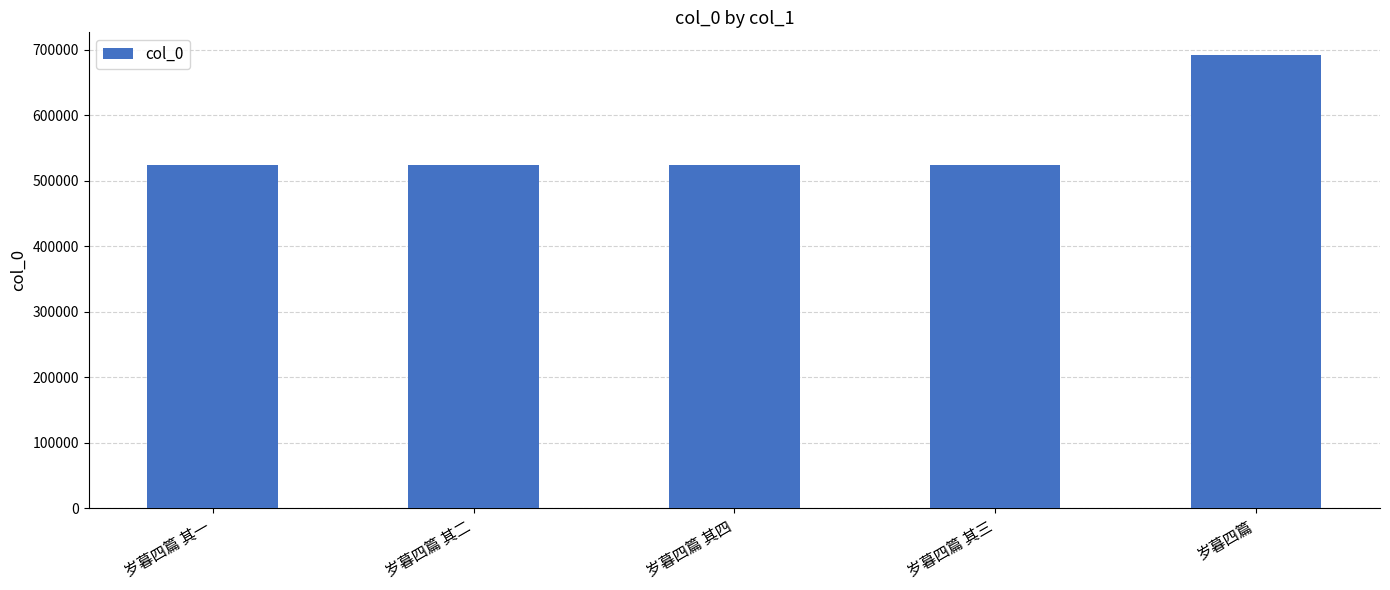

Is it true that the value at 岁暮四篇 其三 is 523208?

True